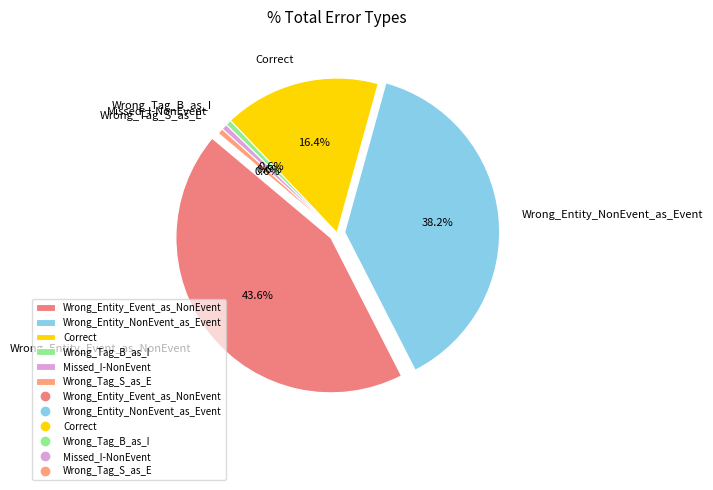

What is the largest slice in the pie chart?

Wrong_Entity_Event_as_NonEvent